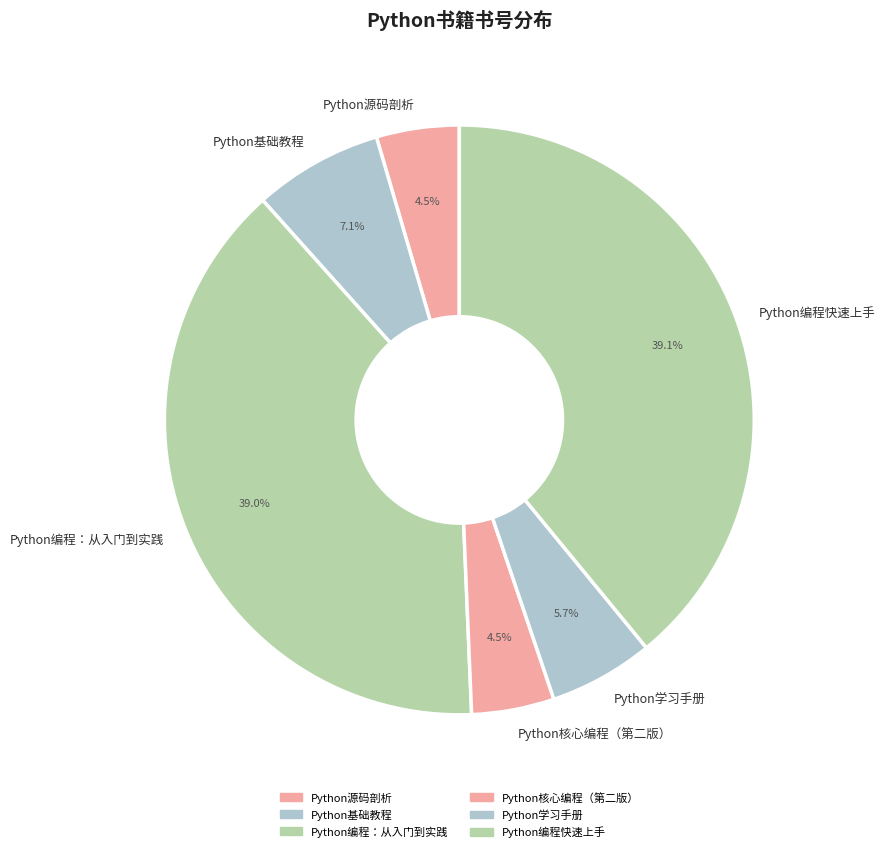

How many segments does this pie chart have?

6